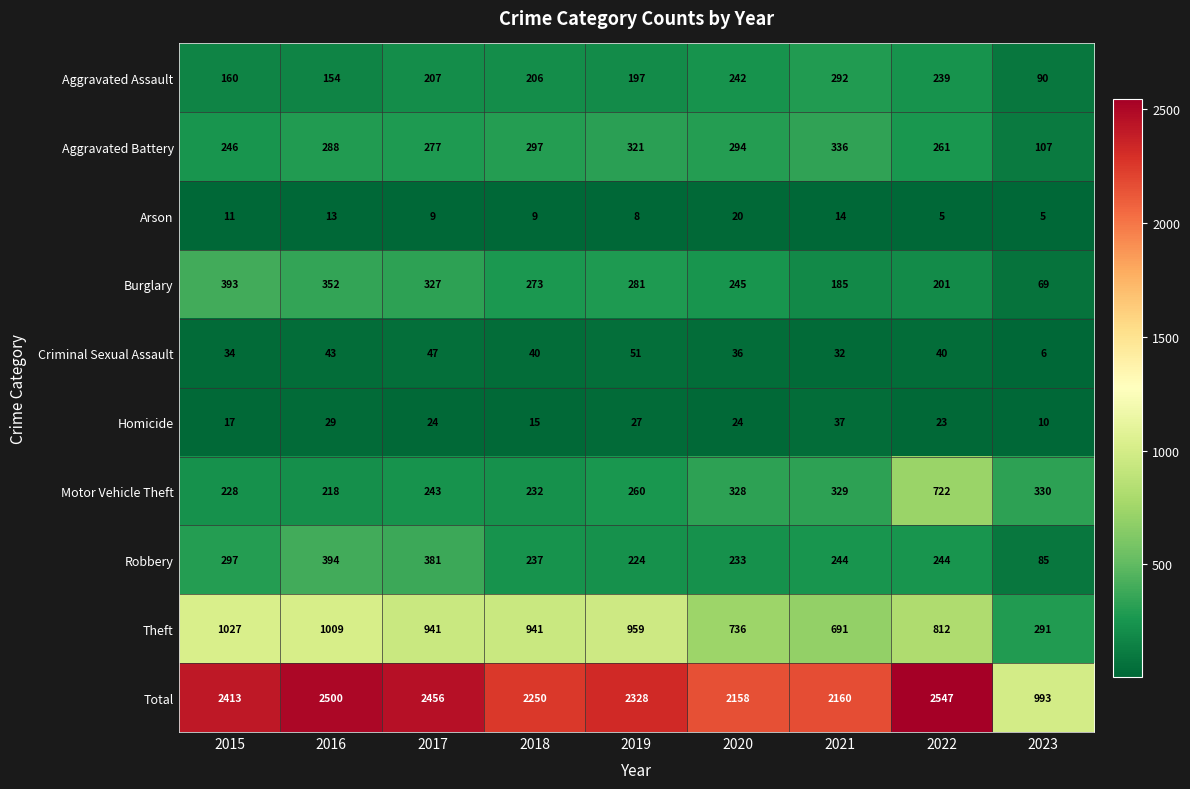

Count the number of categories in the chart.

9